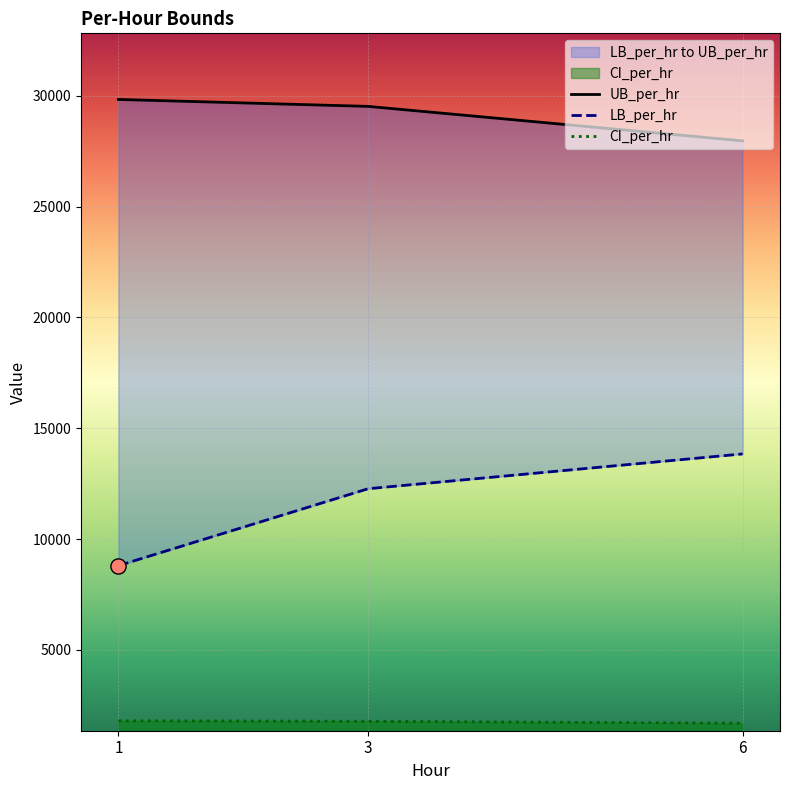

Which series has the largest total across all categories?

UB_per_hr